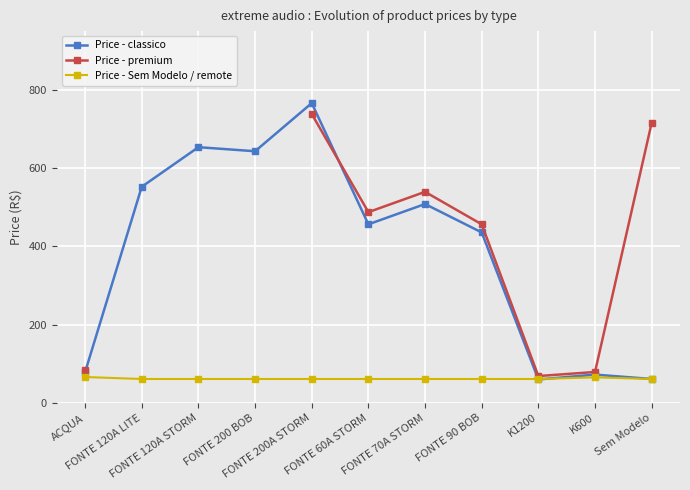

How many values in the Price - premium series are below 79?

1